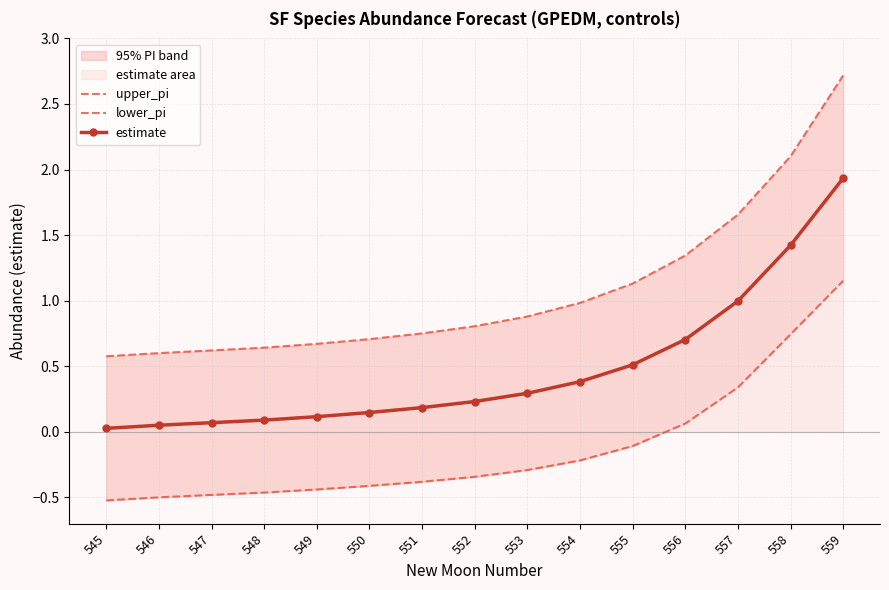

What is the difference between the maximum and minimum values in the estimate series?

1.9